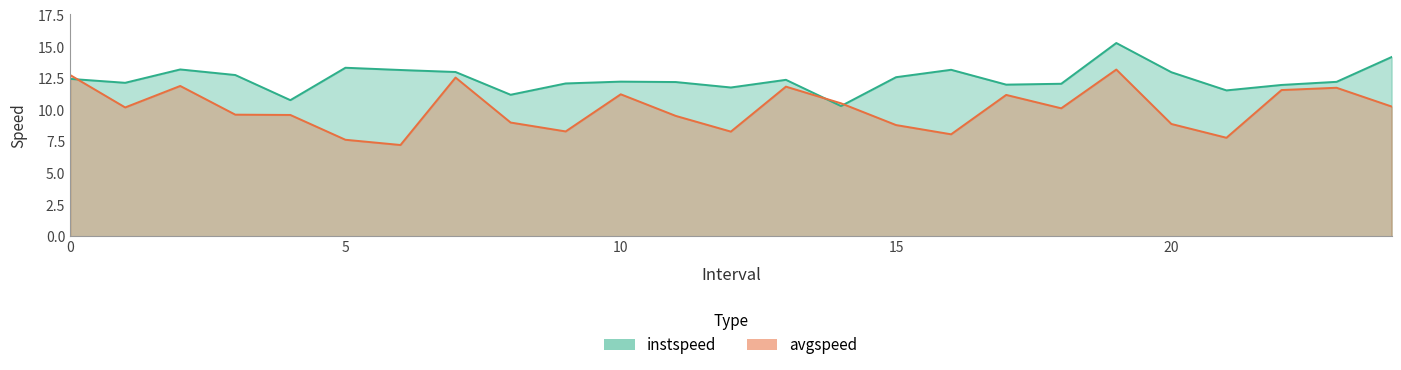

What is the value of the instspeed point at the 22nd from the left?

11.5